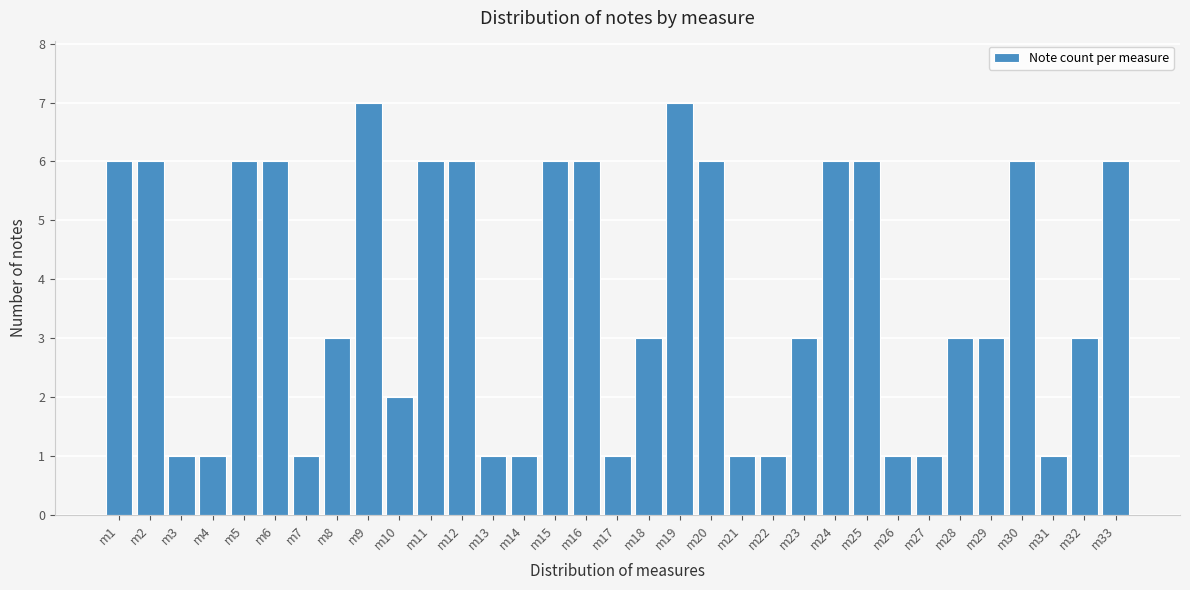

What is the difference between the second highest and second lowest values?

6